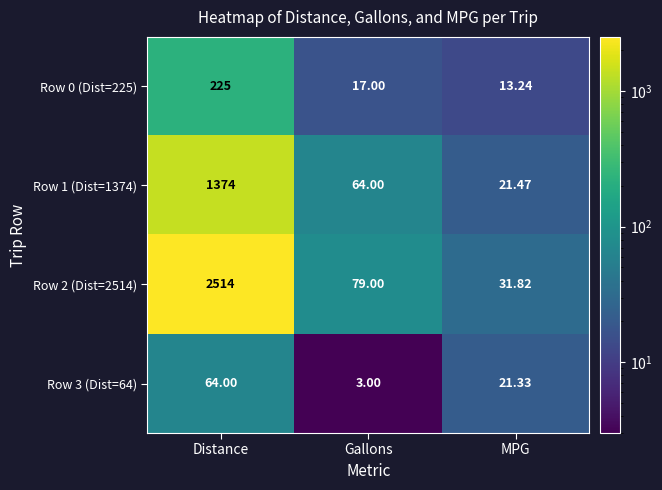

Rank the series by their maximum value, from lowest to highest.

Row 3 (Dist=64), Row 0 (Dist=225), Row 1 (Dist=1374), Row 2 (Dist=2514)